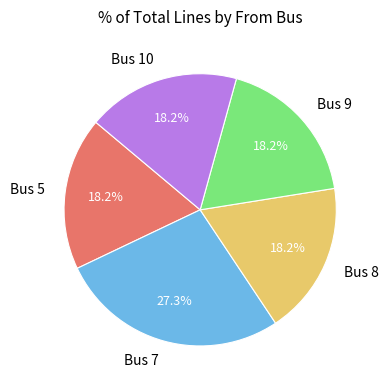

How many segments does this pie chart have?

5